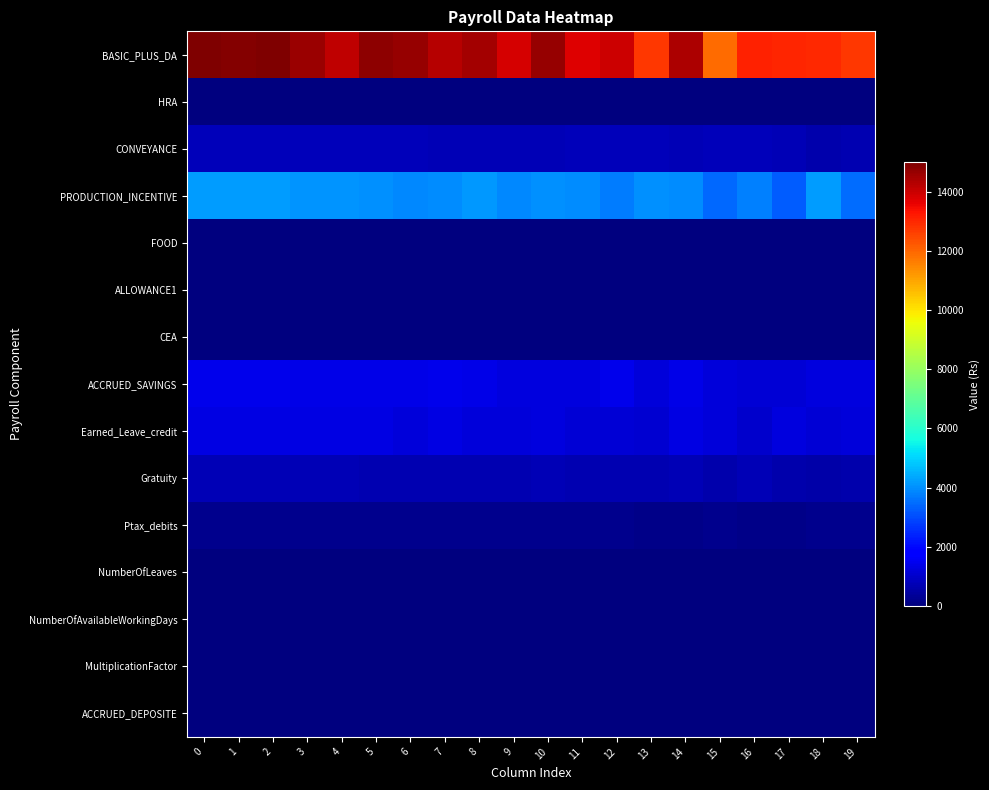

Reading right to left, list all the values displayed in this chart.

row_0: 12756.2	12989.1	13038.9	13109.2	11911.9	14375.8	12720.1	13979.3	13734.9	14657.8	13869.4	14500.0	14284.9	14668.6	14791.8	14161.2	14636.8	14989.1	14936.8	15000.0
row_1: 0.0	0.0	0.0	0.0	0.0	0.0	0.0	0.0	0.0	0.0	0.0	0.0	0.0	0.0	0.0	0.0	0.0	0.0	0.0	0.0
row_2: 661.6	611.9	715.7	783.4	791.0	714.7	778.5	768.5	791.1	706.9	717.5	705.2	717.9	765.4	770.9	775.0	770.3	792.6	792.9	800.0
row_3: 3509.4	4186.2	3266.4	3805.2	3429.3	3932.5	4020.6	3697.5	3949.5	4015.1	3888.7	4111.8	3982.0	3911.6	3993.4	4052.5	4079.1	4197.4	4166.8	4200.0
row_4: 0.0	0.0	0.0	0.0	0.0	0.0	0.0	0.0	0.0	0.0	0.0	0.0	0.0	0.0	0.0	0.0	0.0	0.0	0.0	0.0
row_5: 0.0	0.0	0.0	0.0	0.0	0.0	0.0	0.0	0.0	0.0	0.0	0.0	0.0	0.0	0.0	0.0	0.0	0.0	0.0	0.0
row_6: 0.0	0.0	0.0	0.0	0.0	0.0	0.0	0.0	0.0	0.0	0.0	0.0	0.0	0.0	0.0	0.0	0.0	0.0	0.0	0.0
row_7: 1234.9	1254.8	1126.1	1132.7	1190.2	1381.7	1216.9	1436.5	1251.5	1243.5	1275.7	1359.3	1444.5	1404.7	1398.6	1404.0	1392.0	1428.6	1437.7	1448.0
row_8: 1212.6	1164.7	1259.1	1030.1	1212.1	1320.7	1094.8	1162.4	1155.9	1282.5	1222.8	1185.3	1316.5	1212.1	1292.9	1291.5	1327.6	1321.6	1325.3	1329.0
row_9: 622.6	547.8	640.9	709.1	622.2	721.2	672.0	650.2	670.5	720.7	658.9	672.4	683.3	684.2	701.2	709.4	714.8	722.2	716.6	724.0
row_10: 178.3	177.1	152.4	175.0	181.1	170.1	166.1	184.8	183.8	196.3	178.5	188.5	189.4	185.6	195.8	199.9	191.4	194.1	198.1	200.0
row_11: 23.7	24.1	18.9	22.9	23.6	21.7	21.8	21.0	20.9	23.6	22.7	23.4	23.5	22.8	24.2	23.9	23.9	24.7	24.8	25.0
row_12: 19.1	20.9	19.4	23.8	21.0	24.1	20.5	21.1	22.8	22.3	22.7	23.6	23.9	23.4	23.7	24.4	23.9	24.7	24.6	25.0
row_13: 0.8	0.9	1.0	0.9	0.8	0.9	1.0	0.9	1.0	0.9	0.9	1.0	1.0	0.9	1.0	0.9	1.0	1.0	1.0	1.0
row_14: 0.0	0.0	0.0	0.0	0.0	0.0	0.0	0.0	0.0	0.0	0.0	0.0	0.0	0.0	0.0	0.0	0.0	0.0	0.0	0.0